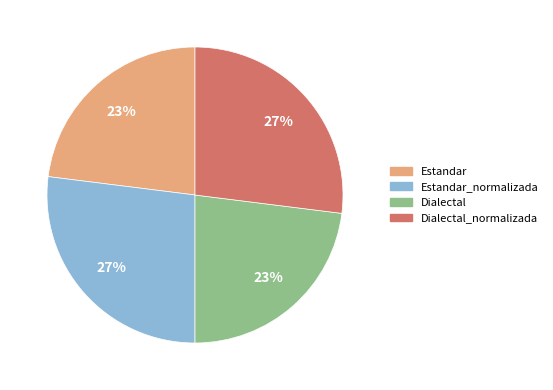

To the nearest percent, what is the difference between the largest and smallest slice percentages?

4%